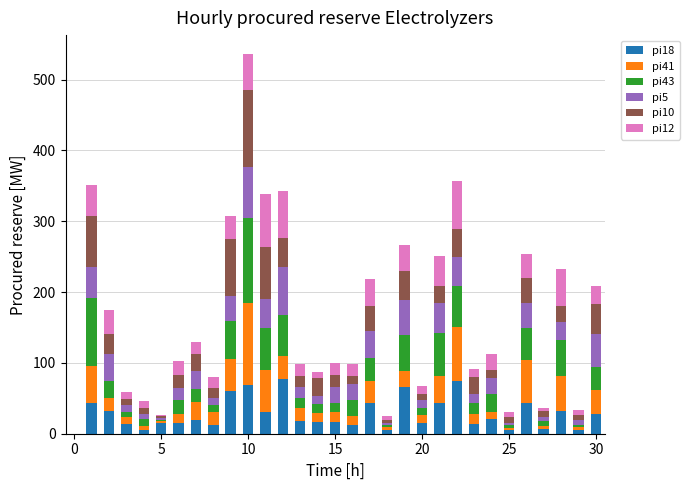

What is the average value of the pi5 series?

25